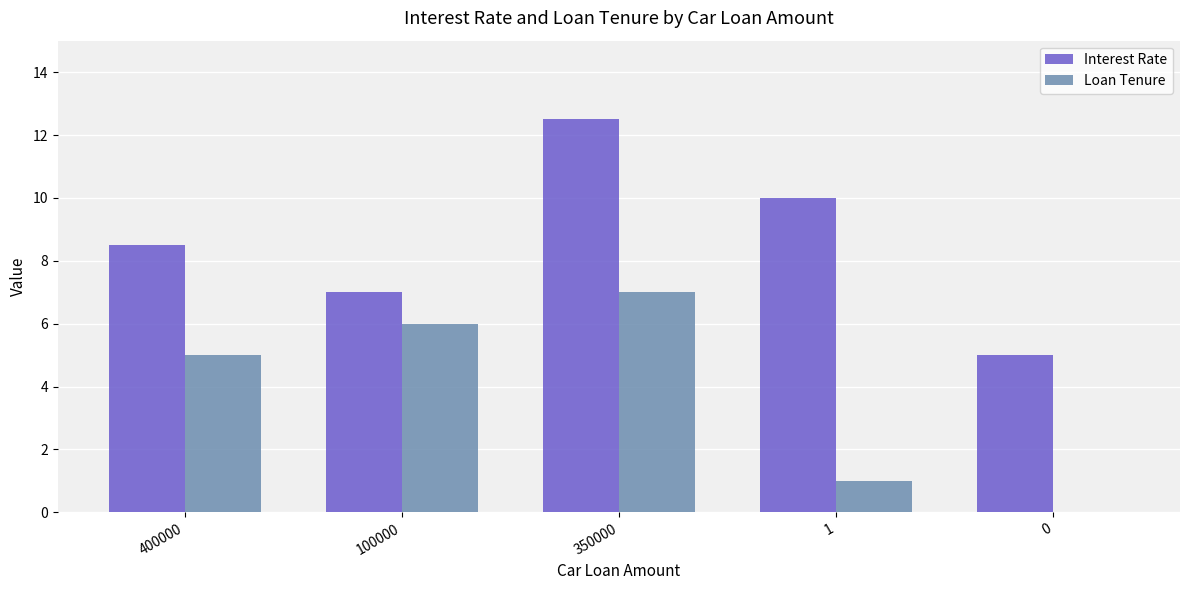

Does the chart contain stacked bars?

No